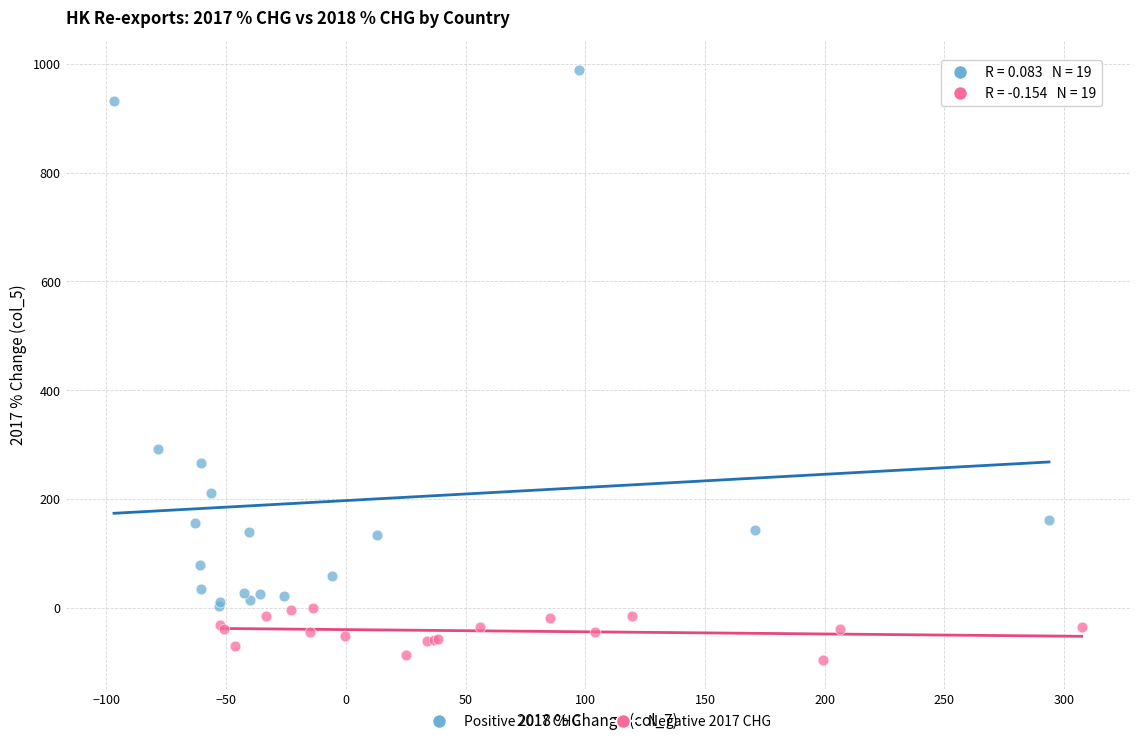

Which series reaches the maximum Y coordinate?

Positive 2017 CHG